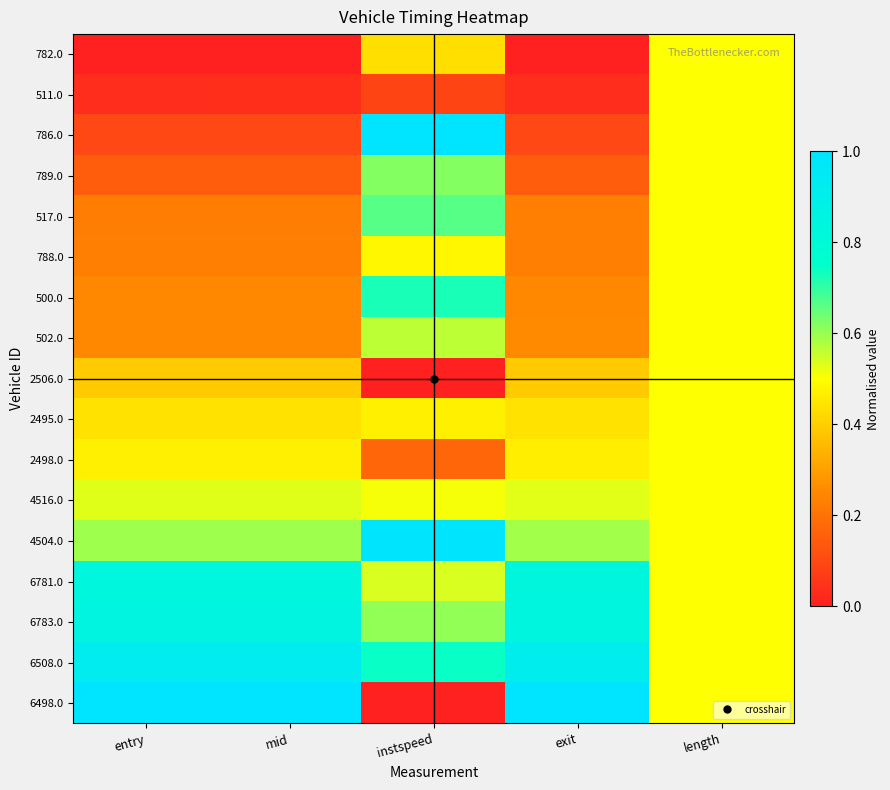

What is the total value across all series at length?

8.5